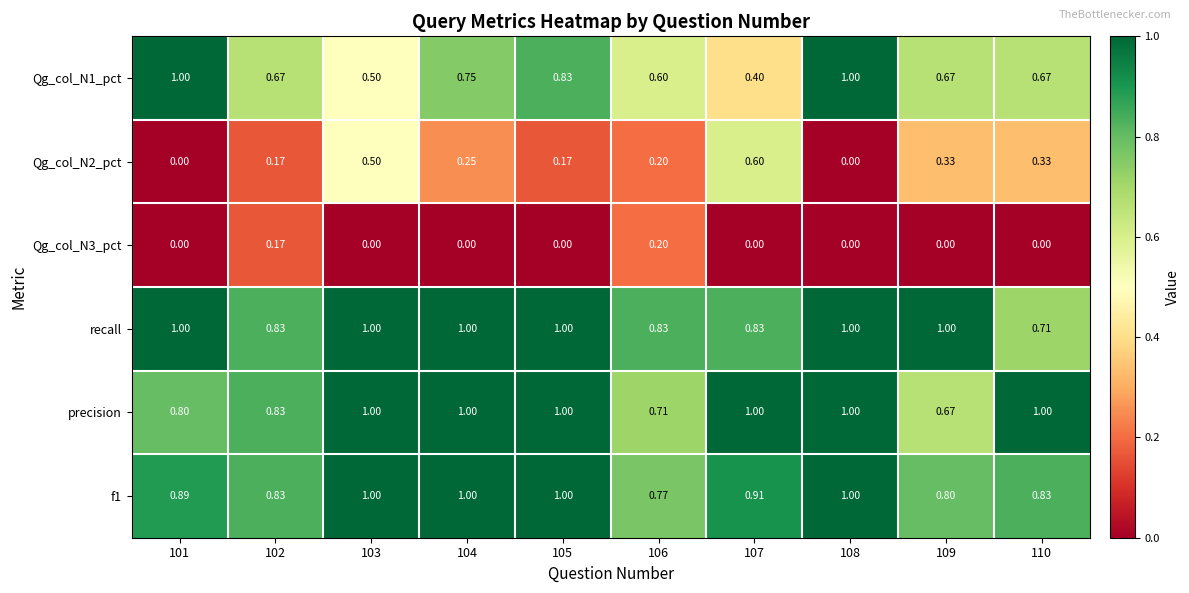

Which series has the largest total across all categories?

recall